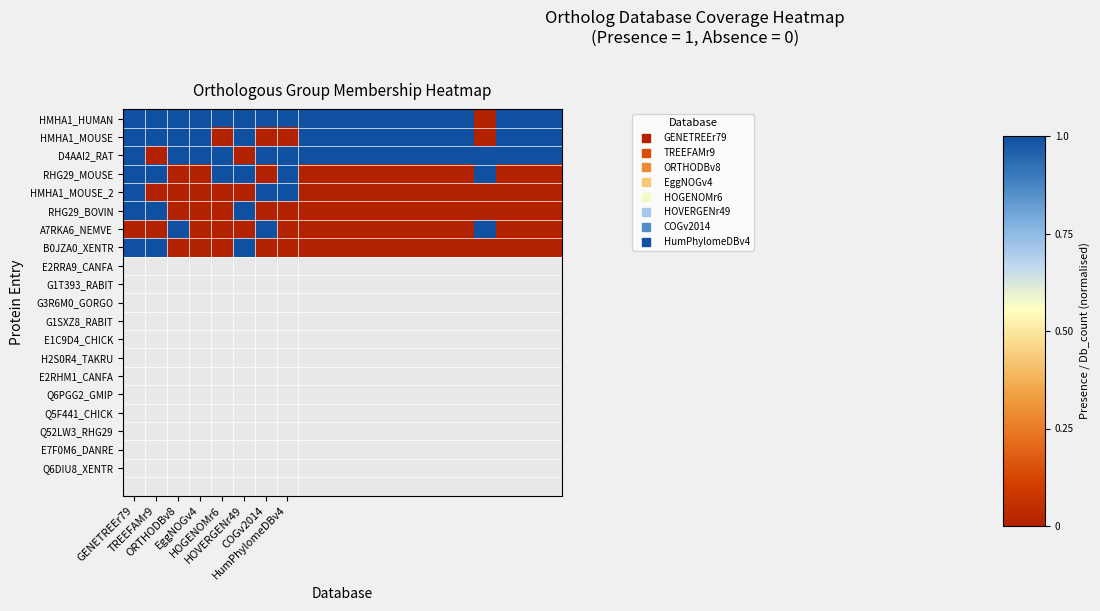

Reading left to right, extract all data points from this chart.

HMHA1_HUMAN: 1	1	1	1	1	1	1	1	1	1	1	1	1	1	1	1	0	1	1	1
HMHA1_MOUSE: 1	1	1	1	0	1	0	0	1	1	1	1	1	1	1	1	0	1	1	1
D4AAI2_RAT: 1	0	1	1	1	0	1	1	1	1	1	1	1	1	1	1	1	1	1	1
RHG29_MOUSE: 1	1	0	0	1	1	0	1	0	0	0	0	0	0	0	0	1	0	0	0
HMHA1_MOUSE_2: 1	0	0	0	0	0	1	1	0	0	0	0	0	0	0	0	0	0	0	0
RHG29_BOVIN: 1	1	0	0	0	1	0	0	0	0	0	0	0	0	0	0	0	0	0	0
A7RKA6_NEMVE: 0	0	1	0	0	0	1	0	0	0	0	0	0	0	0	0	1	0	0	0
B0JZA0_XENTR: 1	1	0	0	0	1	0	0	0	0	0	0	0	0	0	0	0	0	0	0